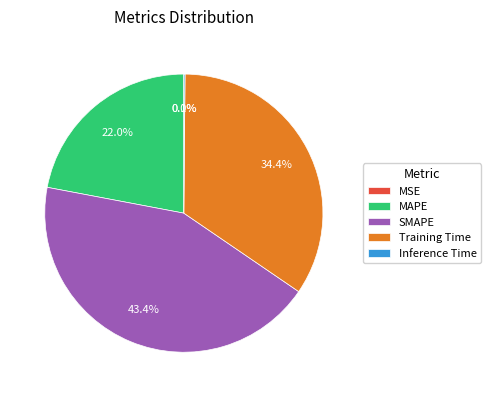

What is the largest slice in the pie chart?

SMAPE